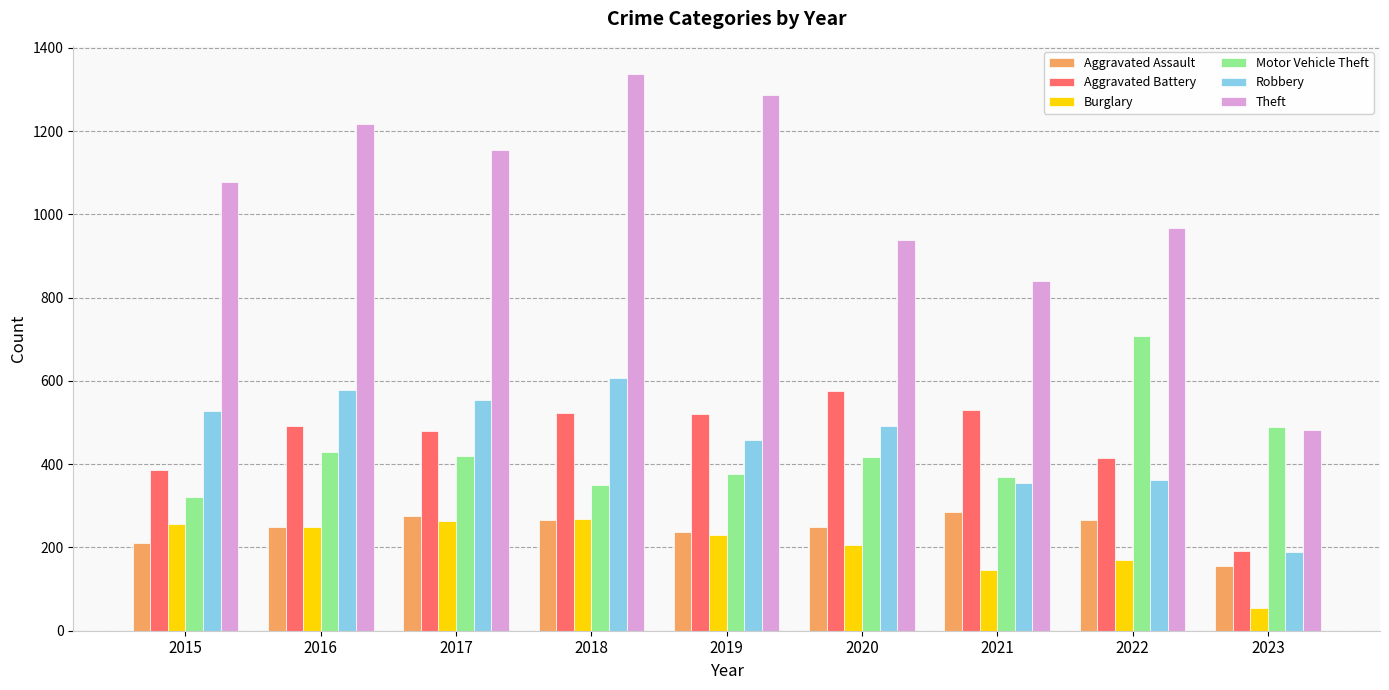

How many series are shown in this chart?

6